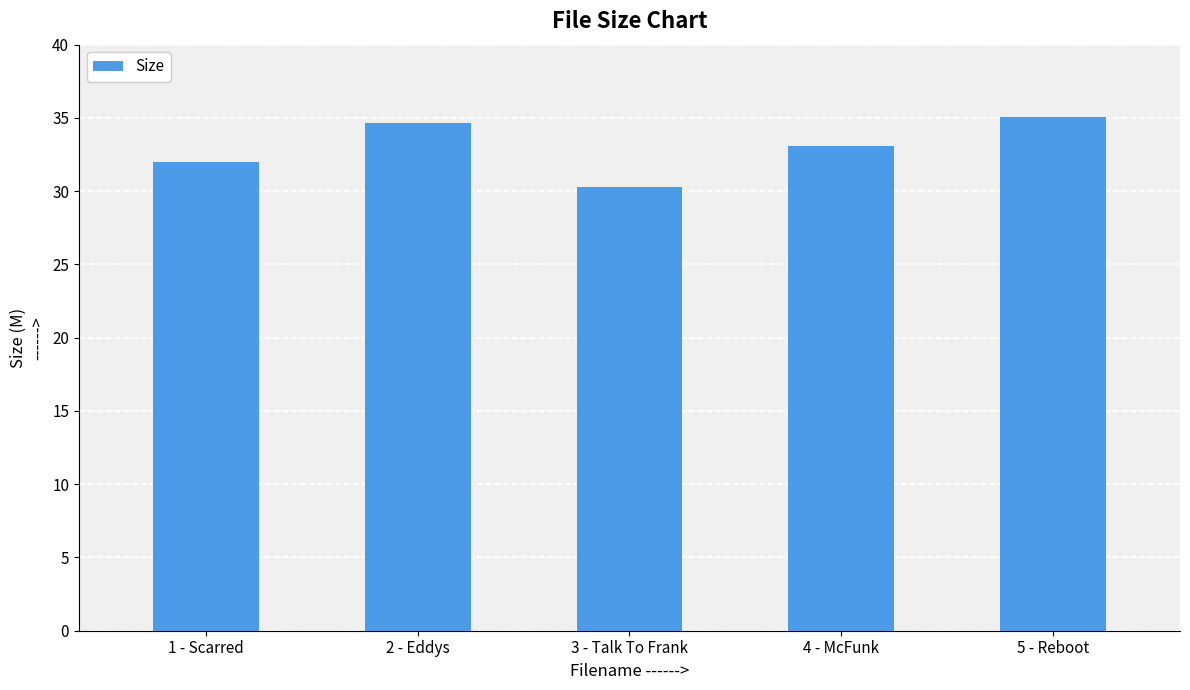

What is the label of the 1st bar from the left?

1 - Scarred